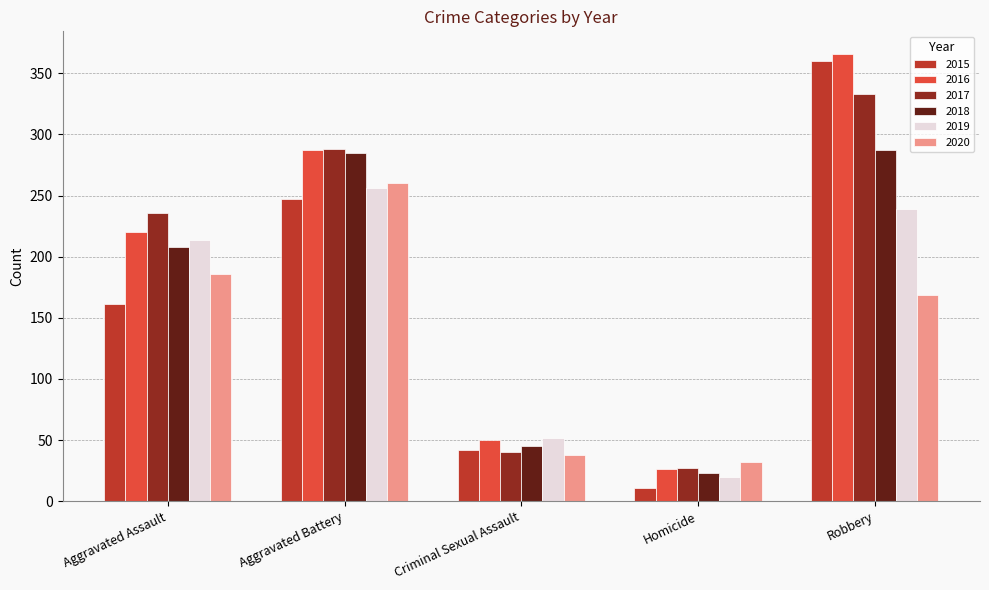

Does the chart contain stacked bars?

No